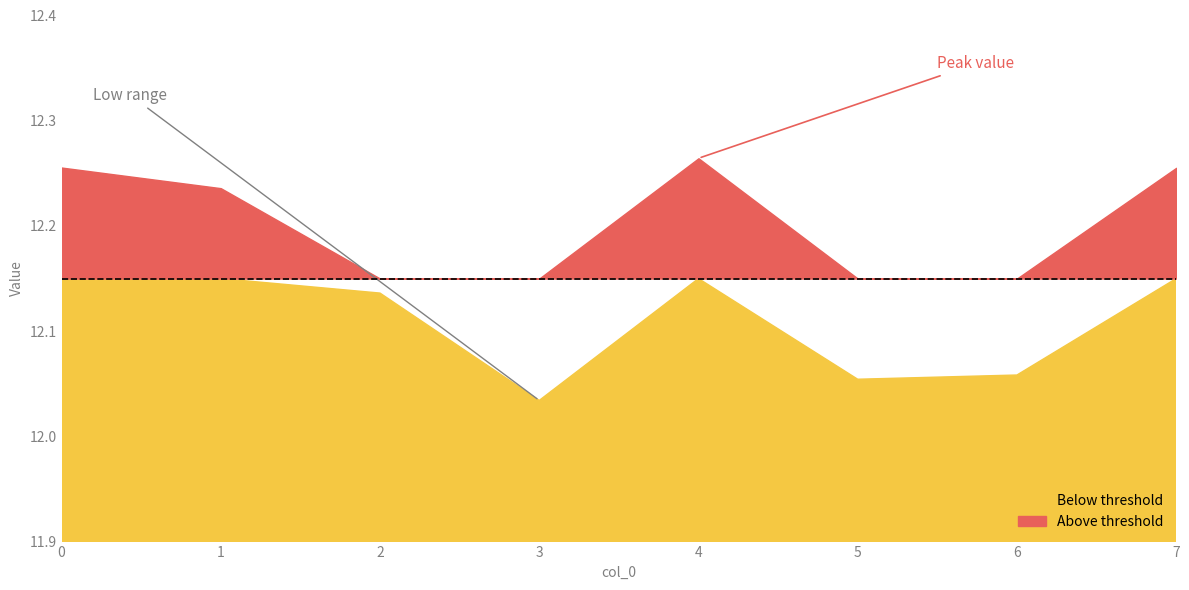

Reading left to right, list all the values displayed in this chart.

0=12.3	1=12.2	2=12.1	3=12.0	4=12.3	5=12.1	6=12.1	7=12.3